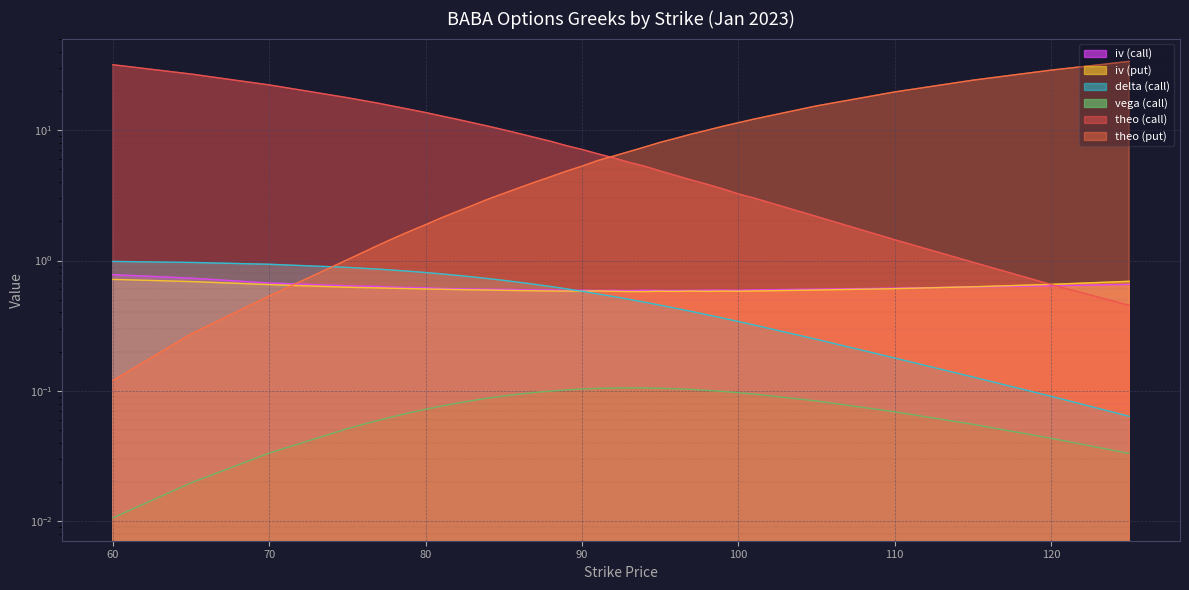

What is the maximum value shown in the chart?

33.7